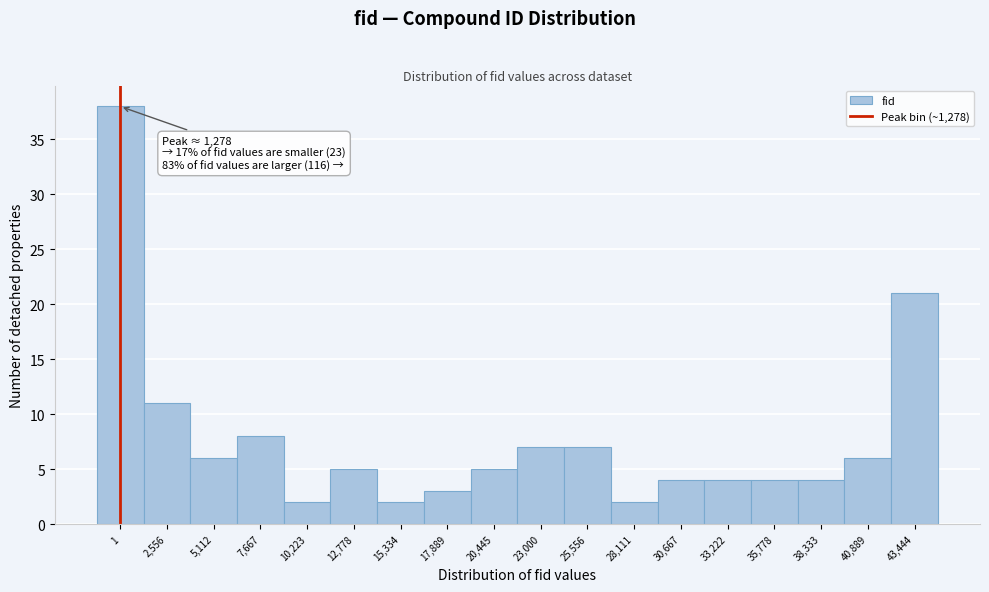

Reading right to left, what are all the values shown in this chart?

21	6	4	4	4	4	2	7	7	5	3	2	5	2	8	6	11	38